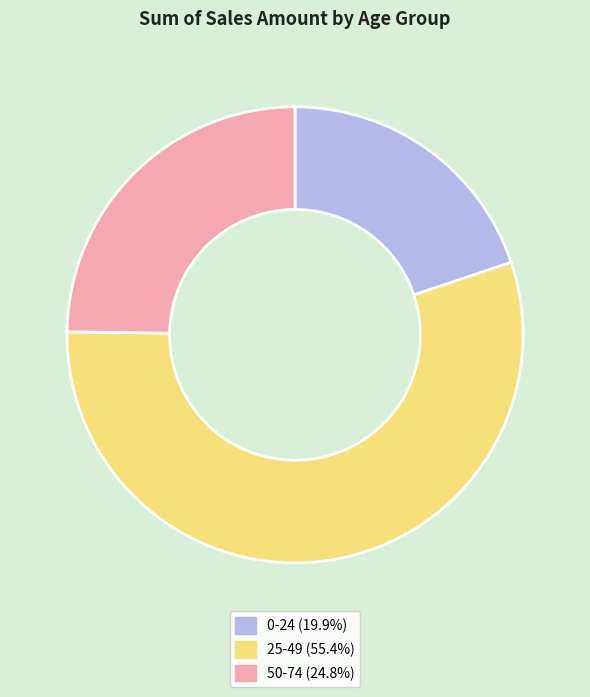

Does 0-24 account for over 50% of the chart?

No